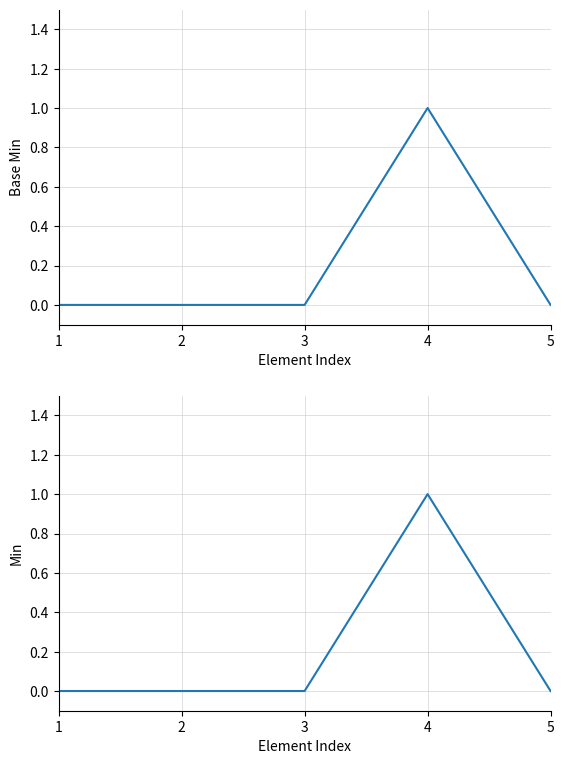

Reading left to right, transcribe all the data shown in this chart.

Base Min: 1=0	2=0	3=0	4=1	5=0
Min: 1=0	2=0	3=0	4=1	5=0